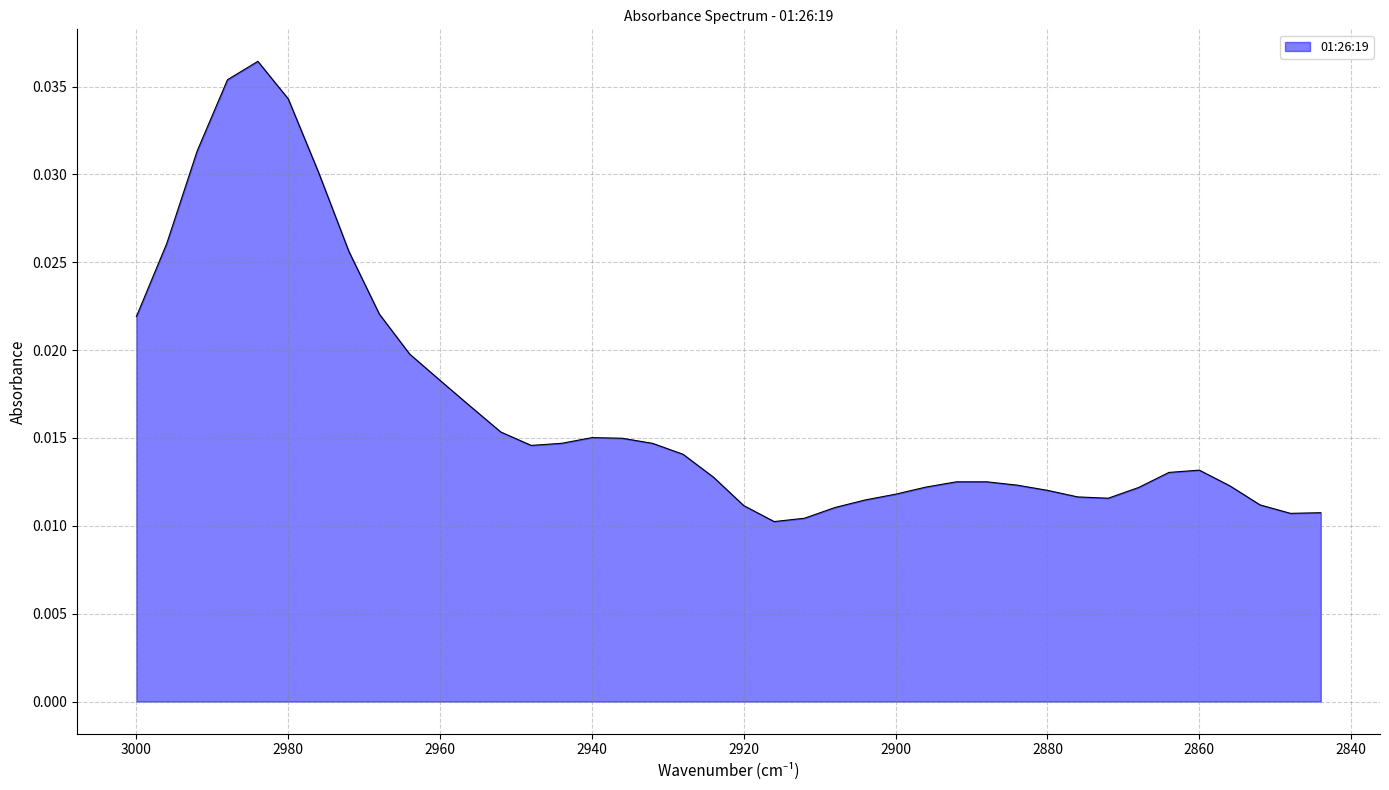

How many interior local valleys (lower than both neighbors) does the data have?

4